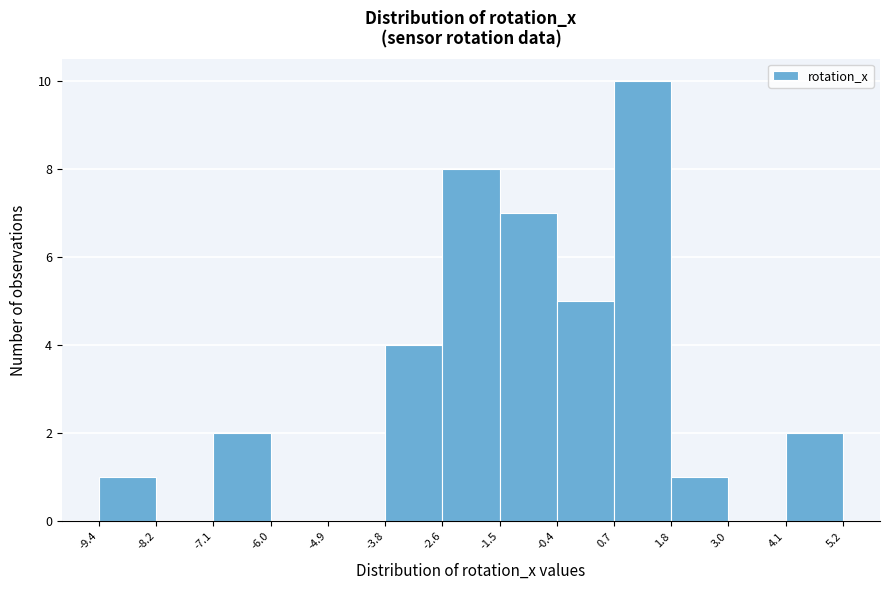

Which range on the x-axis has the tallest bar?

0.7 to 1.8